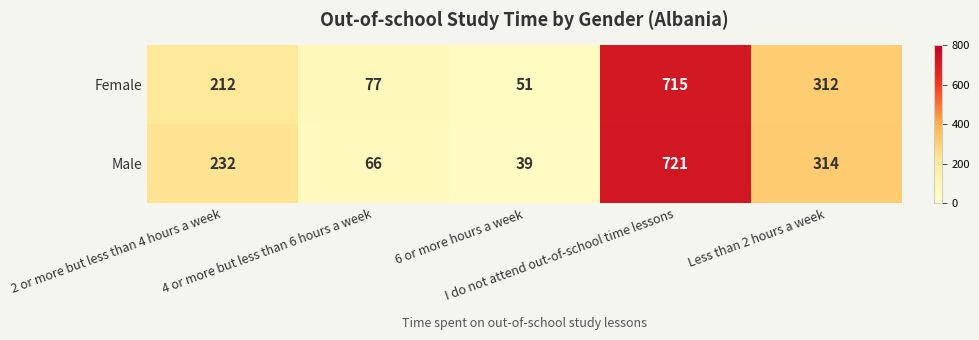

What is the average value of the Male series?

274